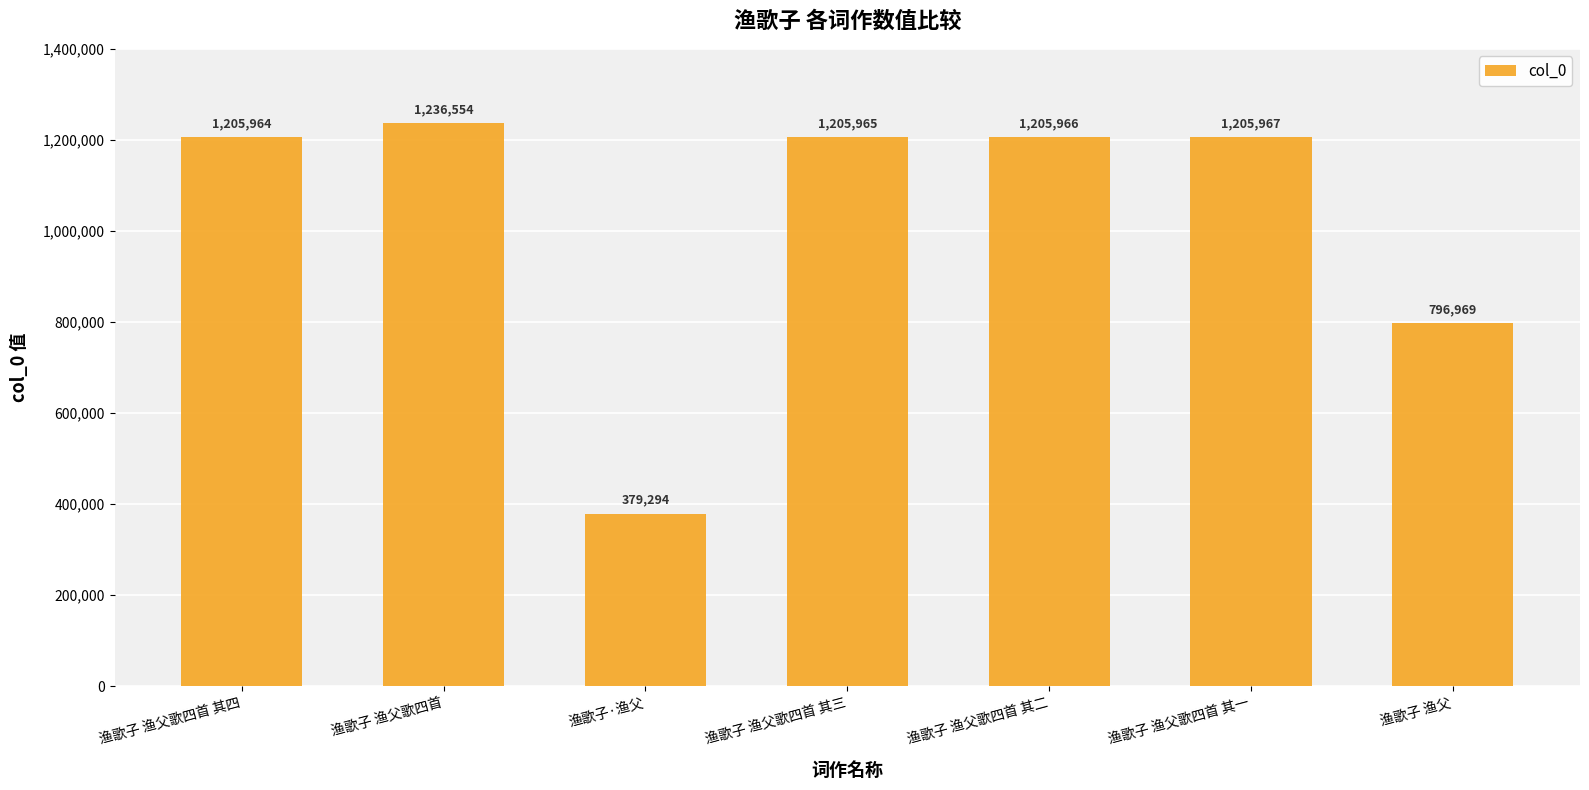

What is the sum of all values?

7236679